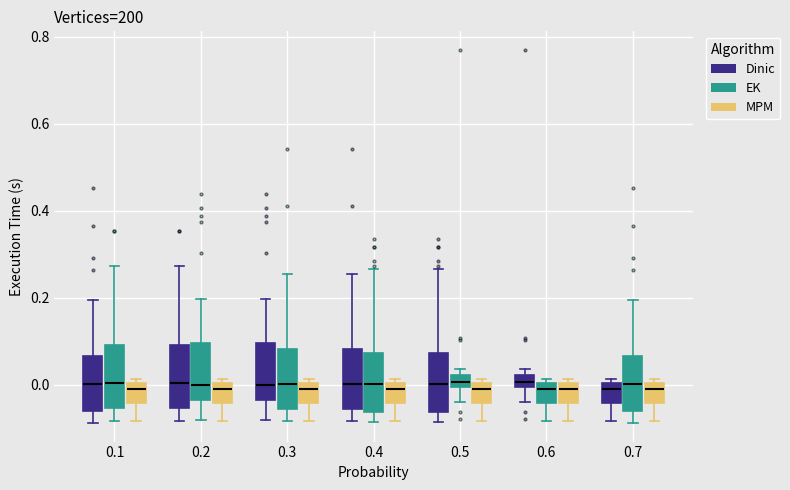

Where is the upper edge of the box for 0.1 (EK) on the y-axis? The values are not printed on the chart, so give them approximately, as read against the axis.

0.10